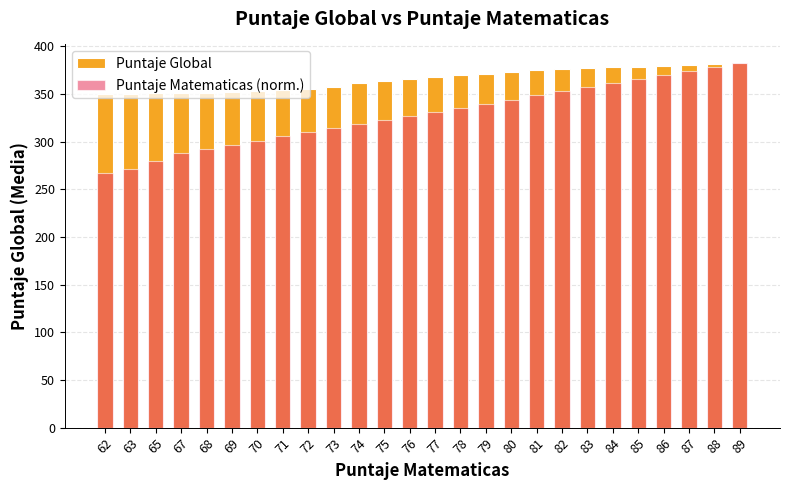

What is the average value of the Puntaje Global series?

365.8